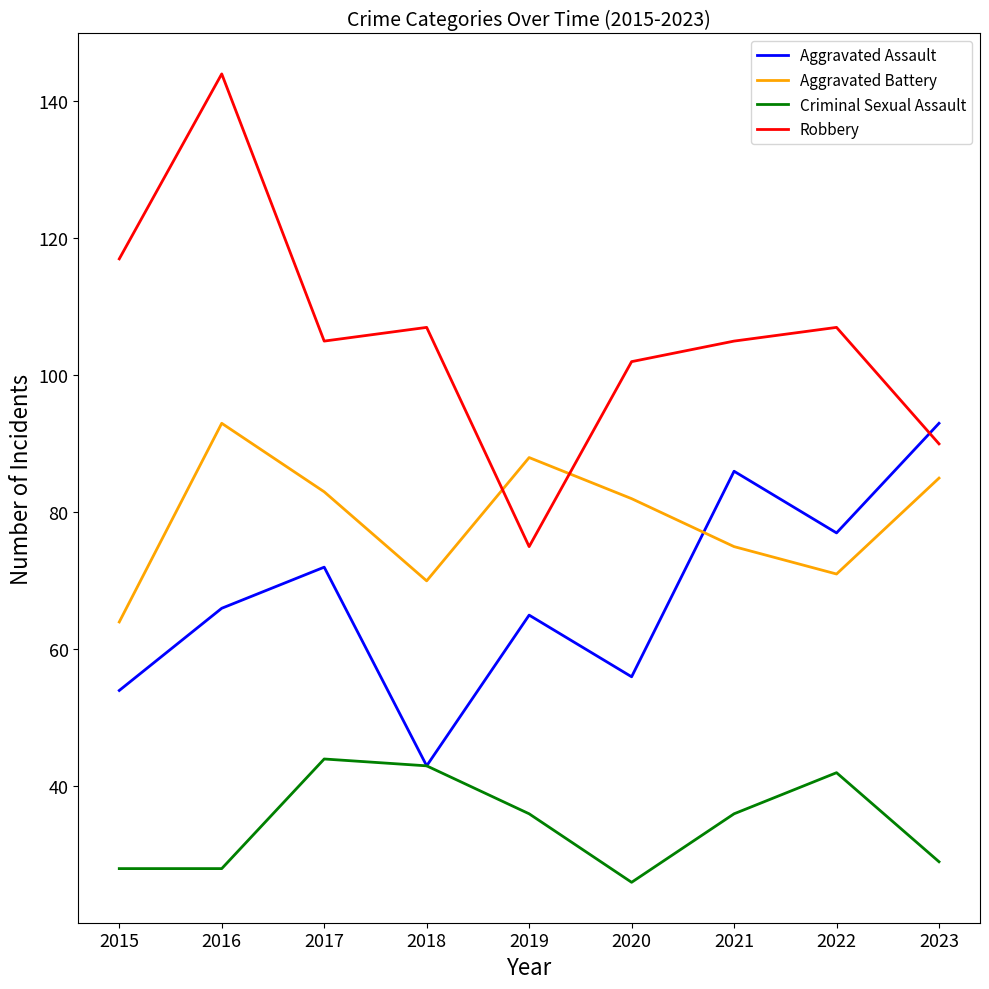

What value does the Criminal Sexual Assault series have at 2023, to the nearest 10?

30